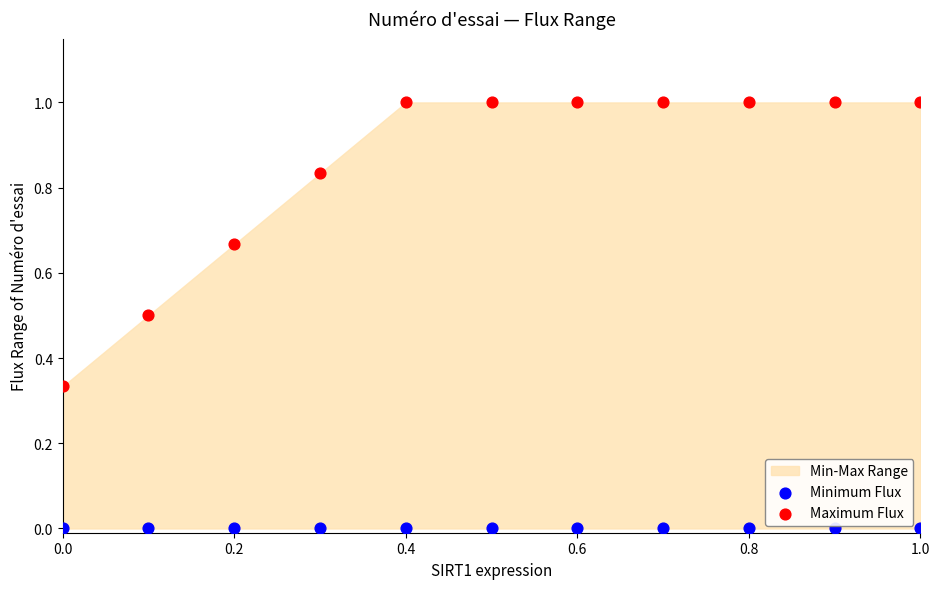

Which series reaches the maximum Y coordinate?

Maximum Flux